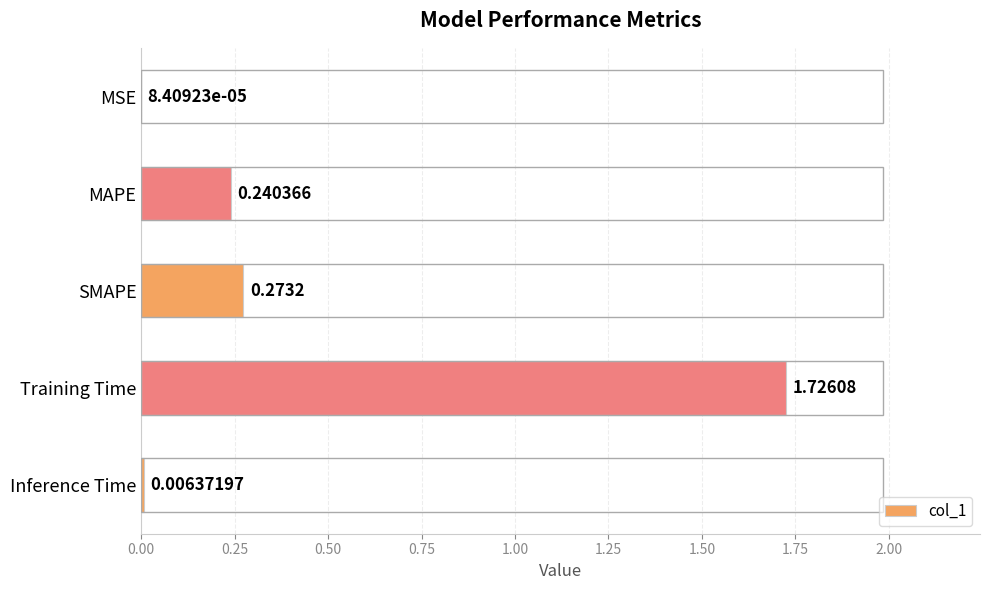

What is the change in value from MSE to Training Time?

+1.7